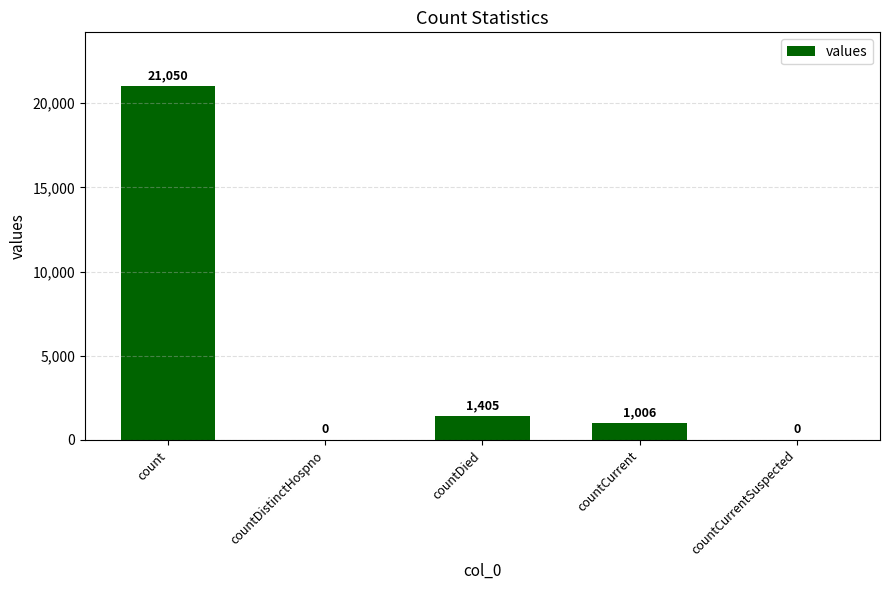

What is the sum of all values?

23461